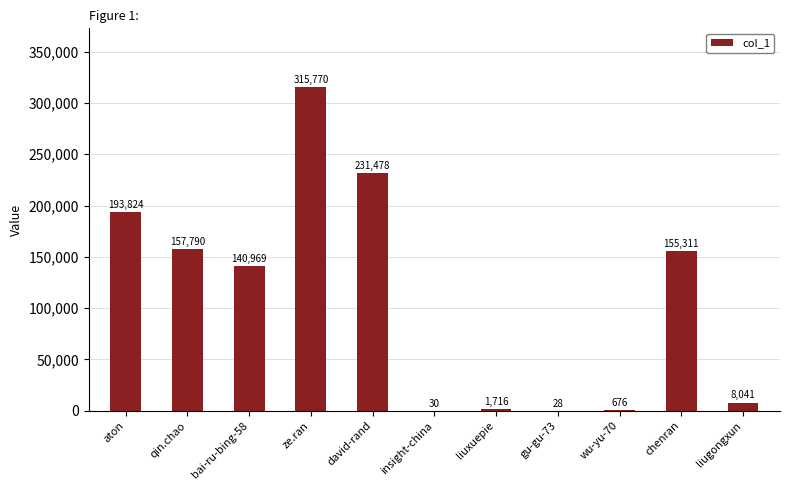

Which label corresponds to the largest value in the chart?

ze.ran